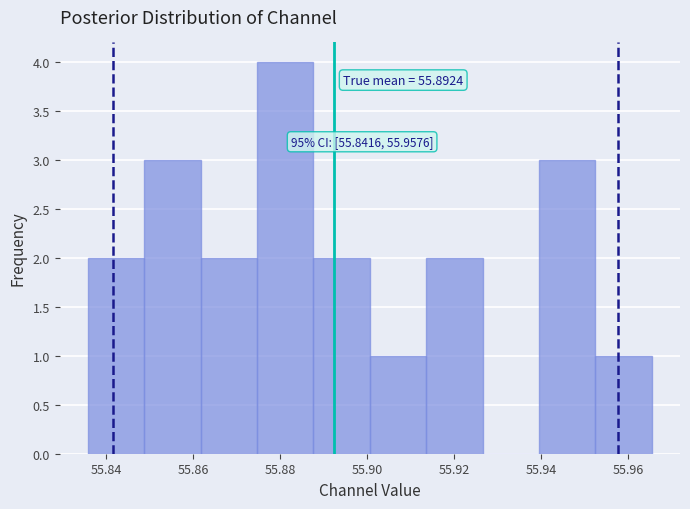

Which range on the x-axis has the tallest bar?

55.874 to 55.888